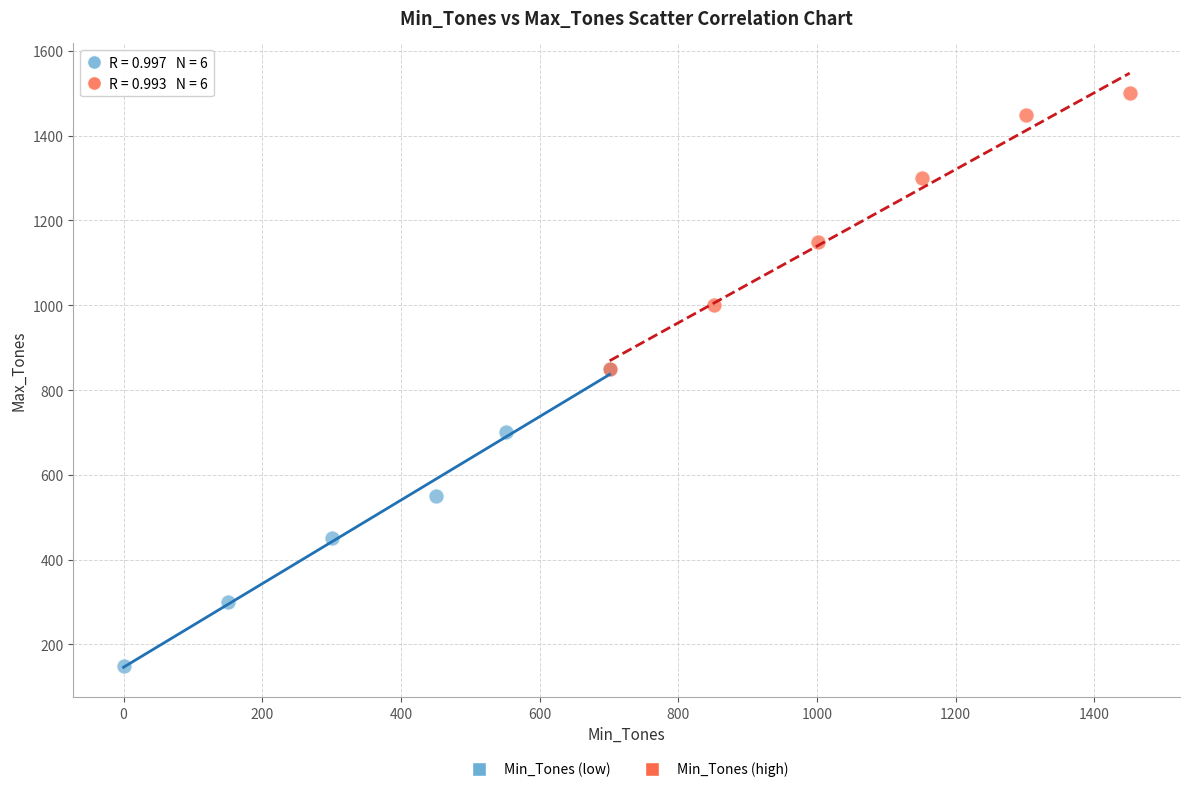

Which series reaches the minimum Y coordinate?

Min_Tones (low)